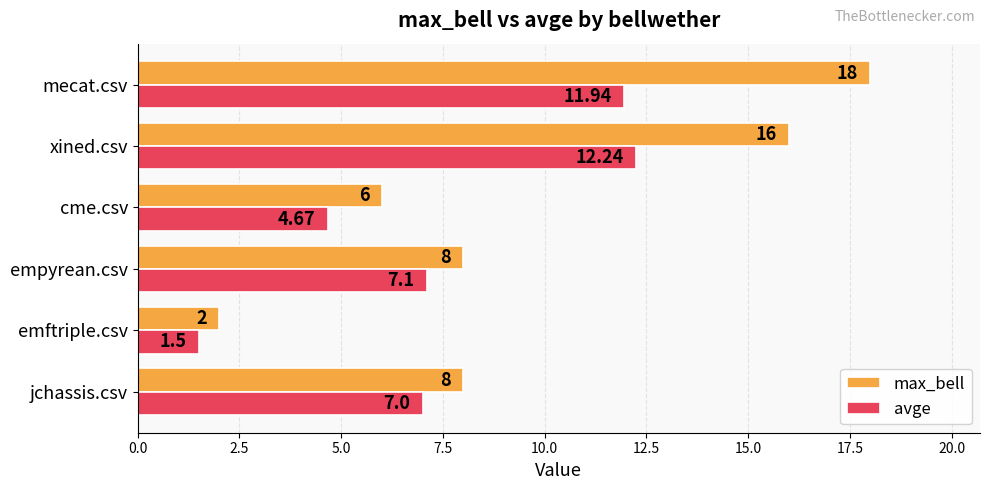

At which label is avge closest to 6?

jchassis.csv